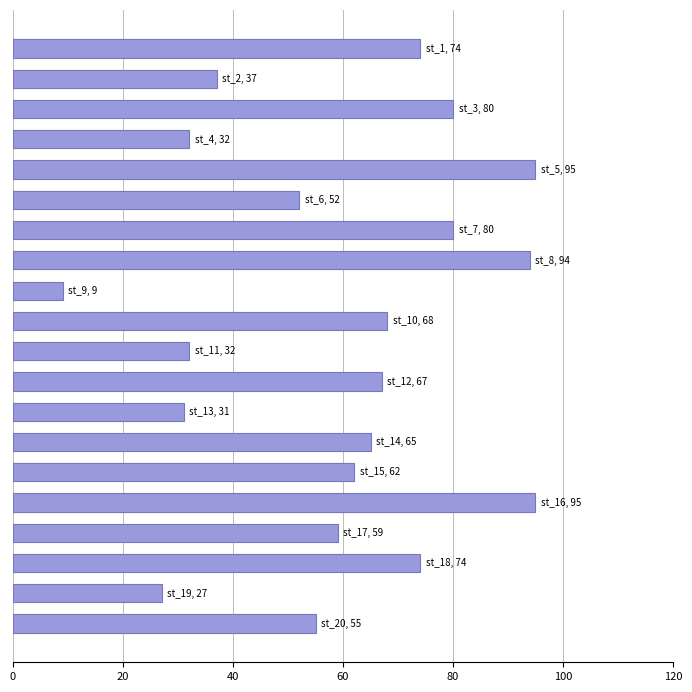

Reading top to bottom, what are all the values shown in this chart?

74	37	80	32	95	52	80	94	9	68	32	67	31	65	62	95	59	74	27	55